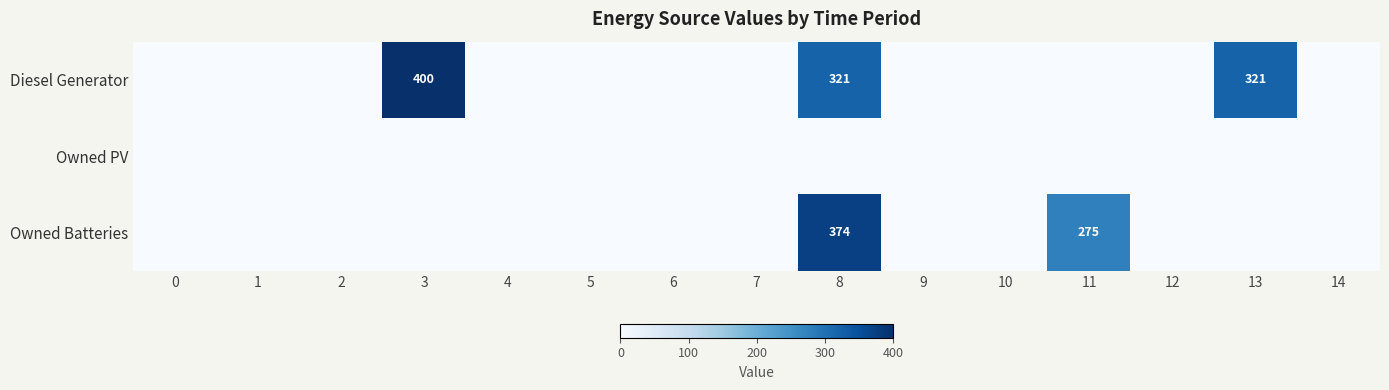

Between 3 and 12, which series saw the biggest shift?

Diesel Generator